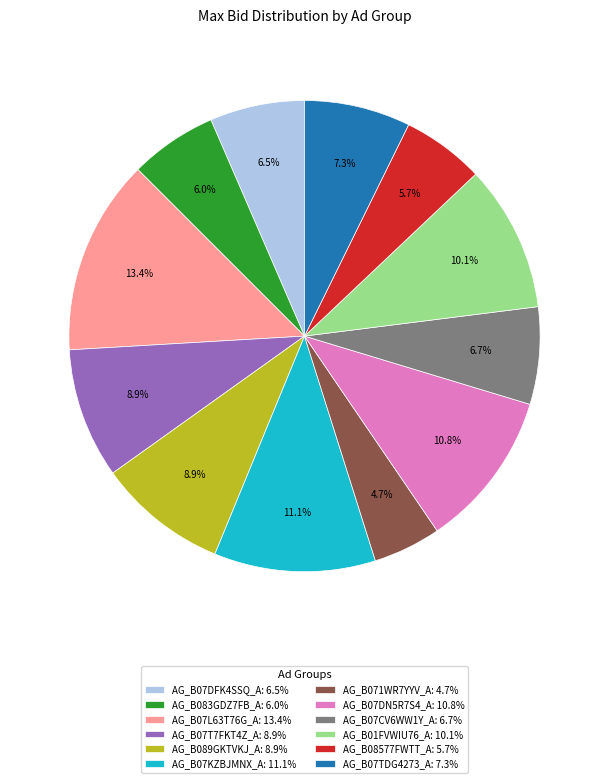

Is there any slice that represents more than half of the pie?

No